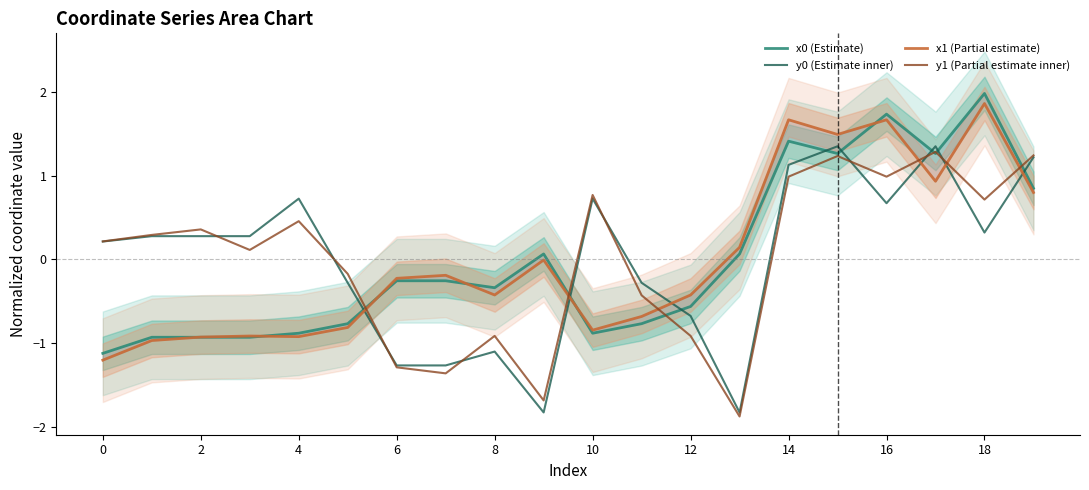

Is the value of y1 (Partial estimate inner) at 8 greater than the value of y0 (Estimate inner) at 18?

No